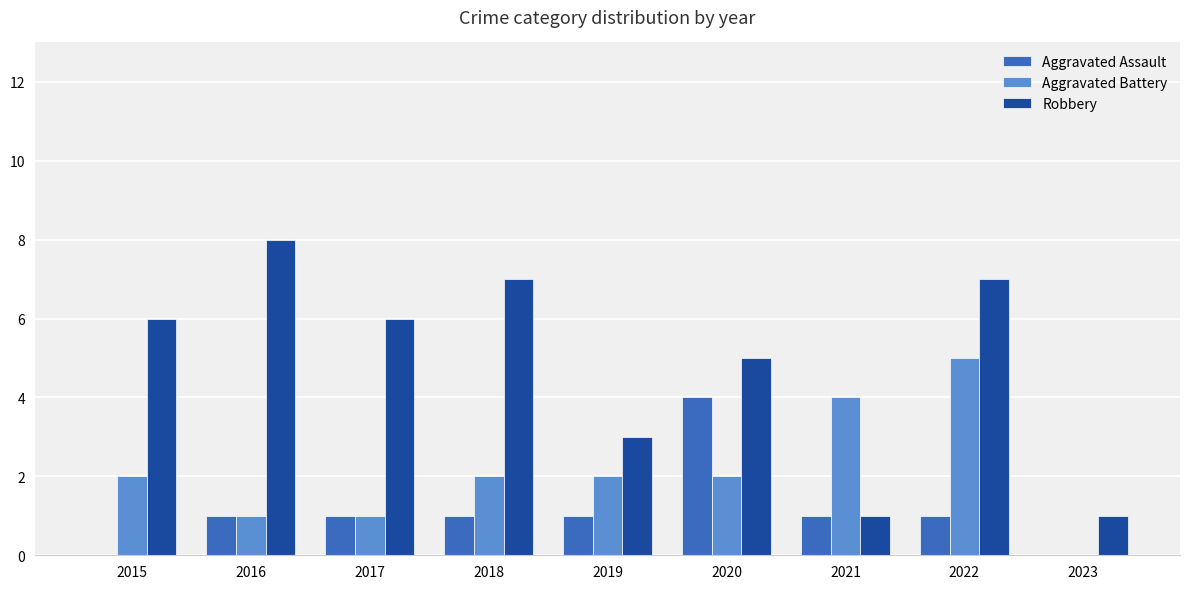

What is the sum of all Aggravated Battery values?

19